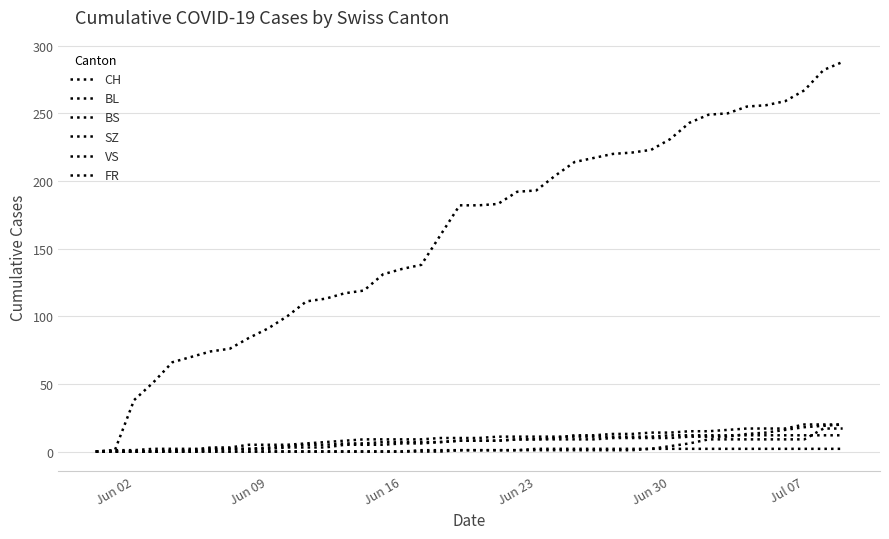

Does the chart have visible grid lines?

Yes